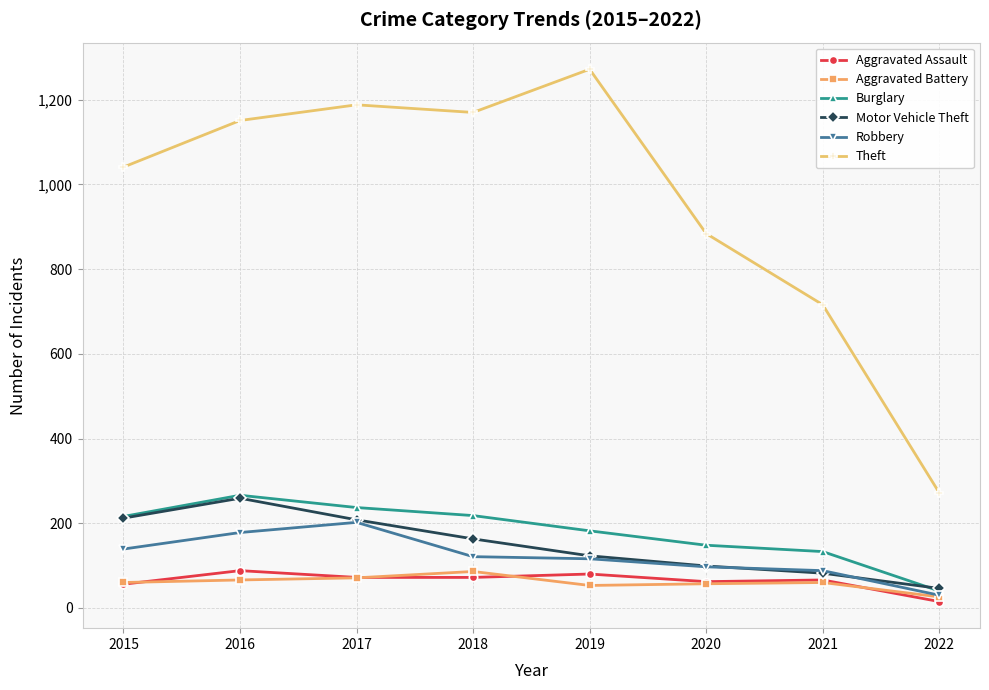

What is the maximum value for Motor Vehicle Theft?

259